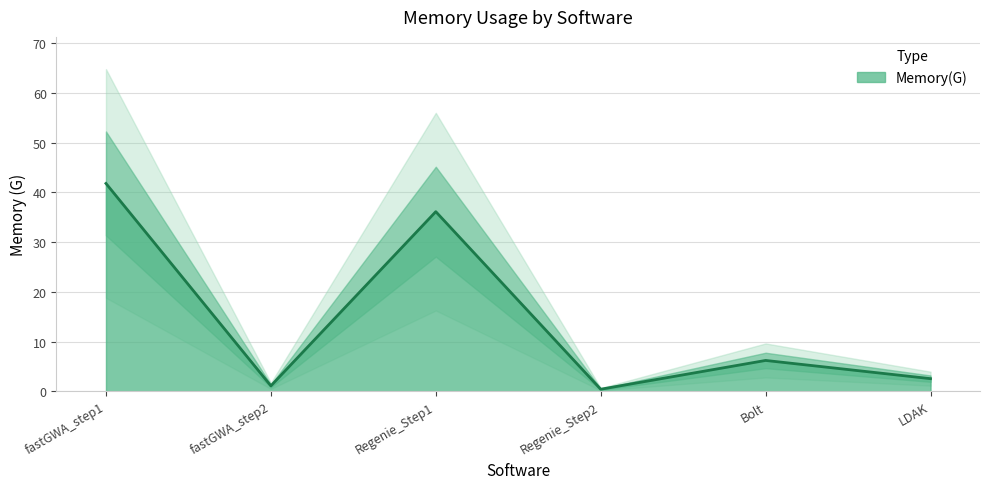

What is the label of the 4th point from the right?

Regenie_Step1